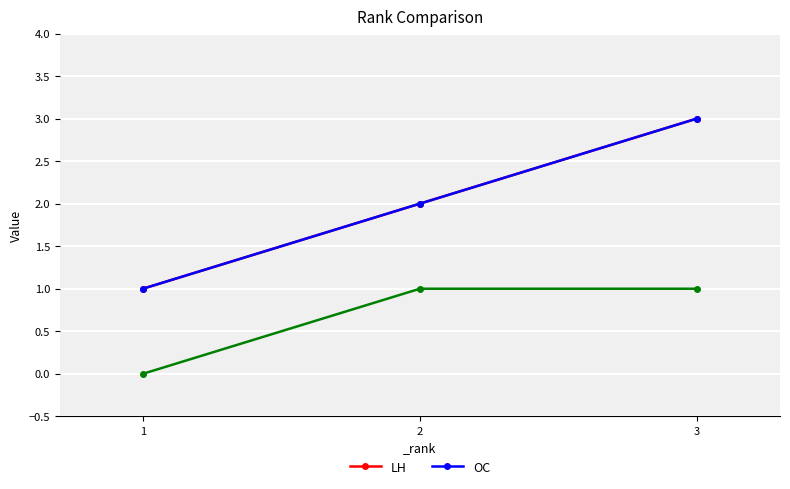

What is the sum of the LH values at 2 and 1?

3